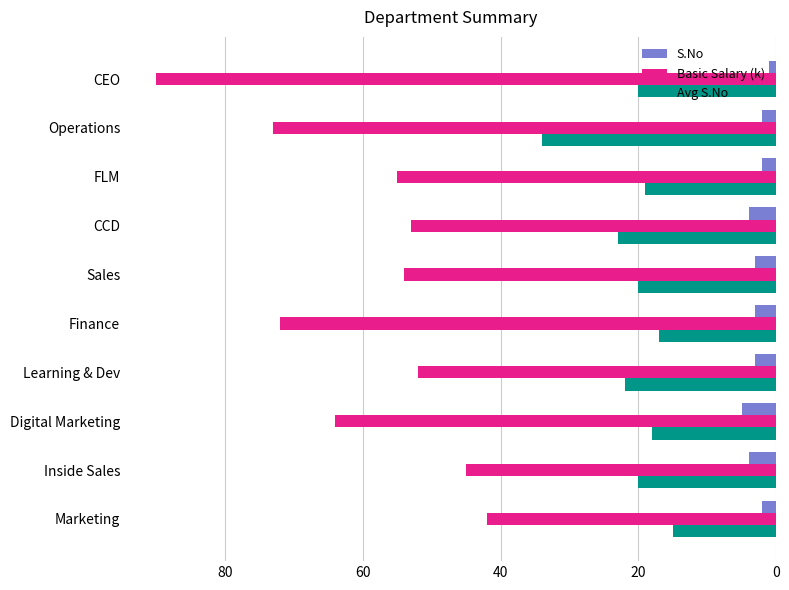

What is the greatest value displayed?

90